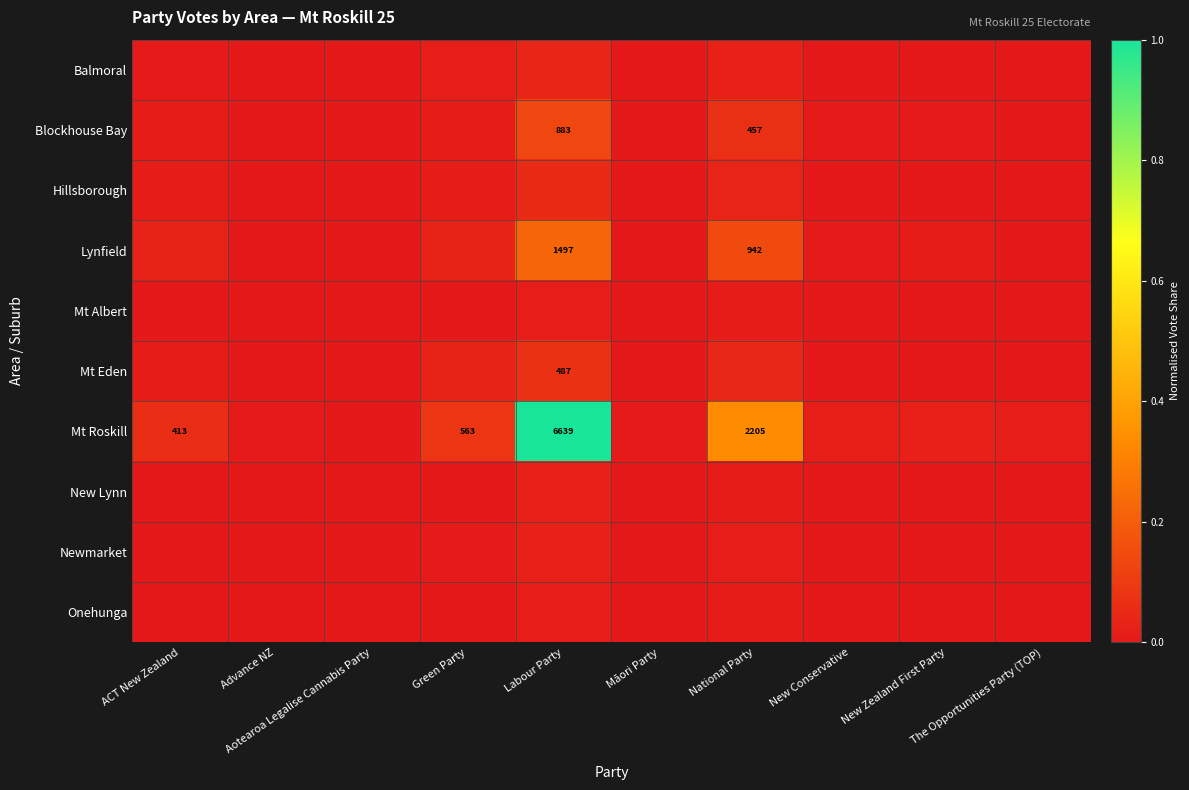

Which category has the highest value in the New Lynn series?

Labour Party